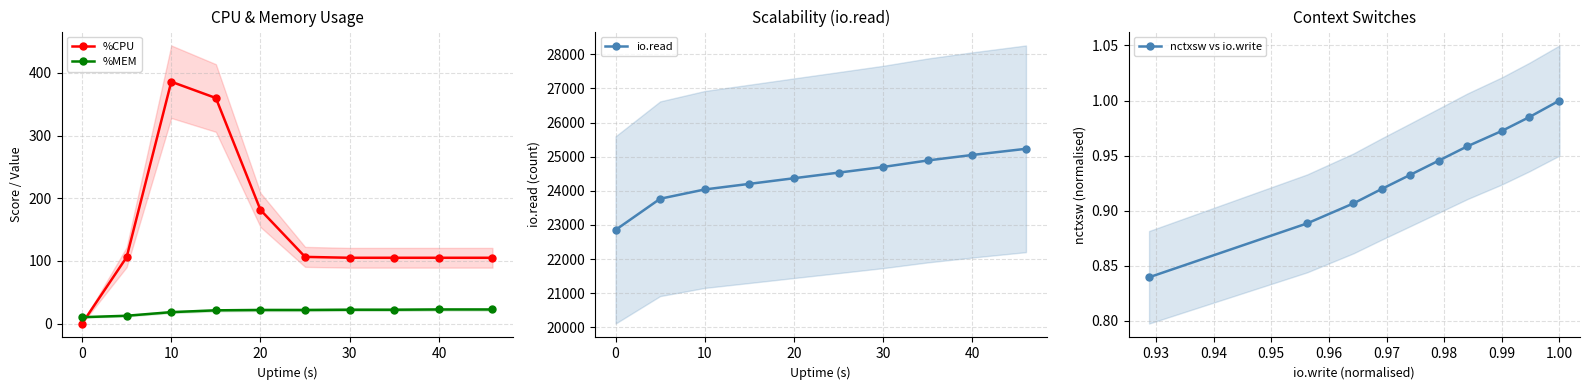

At how many categories does at least one series exceed 17420?

10